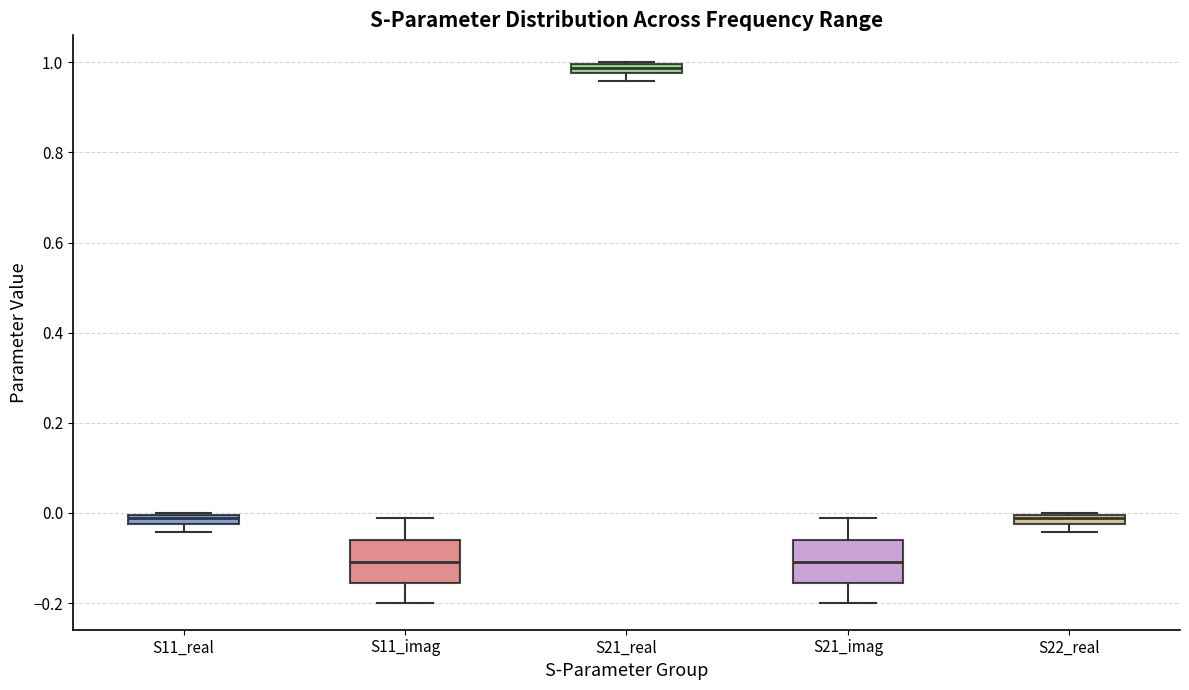

Where is the upper edge of the box for S21_imag on the y-axis? The values are not printed on the chart, so give them approximately, as read against the axis.

-0.06